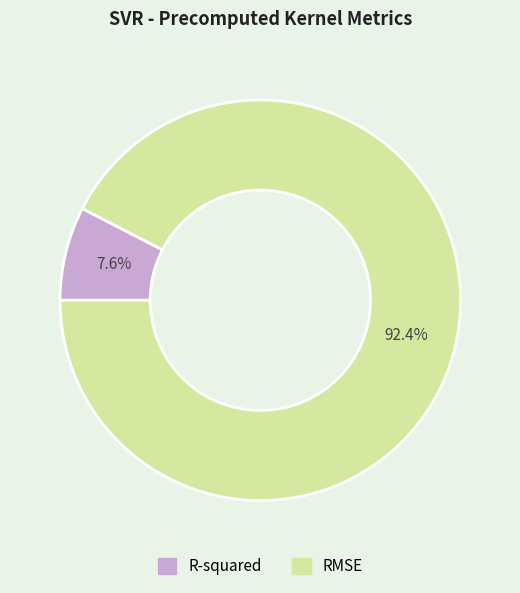

To the nearest percent, what is the combined percentage of RMSE and R-squared?

100%